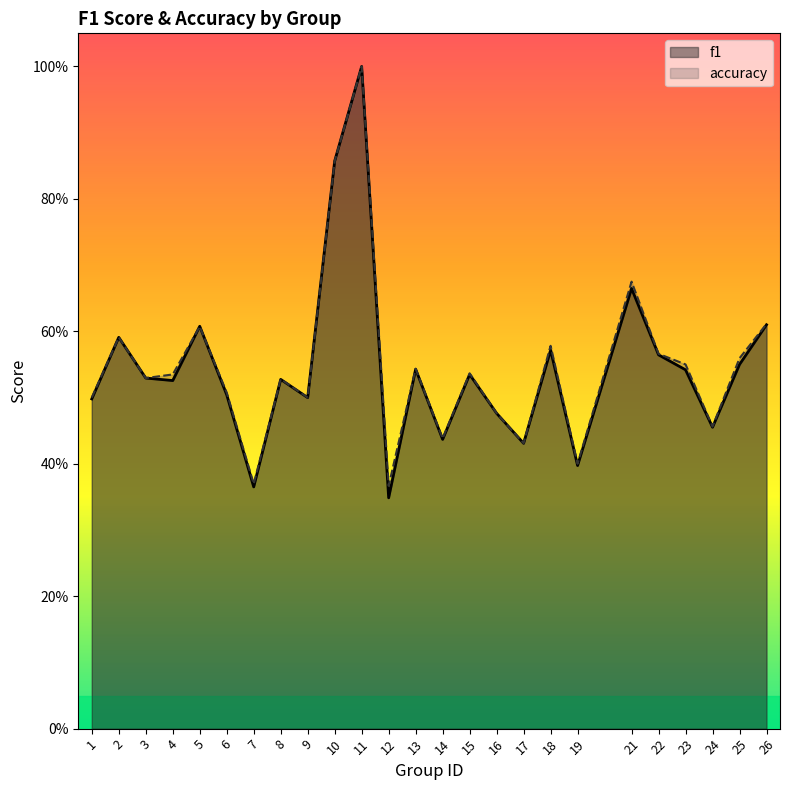

Is the value of accuracy at 12 greater than the value of f1 at 19?

No